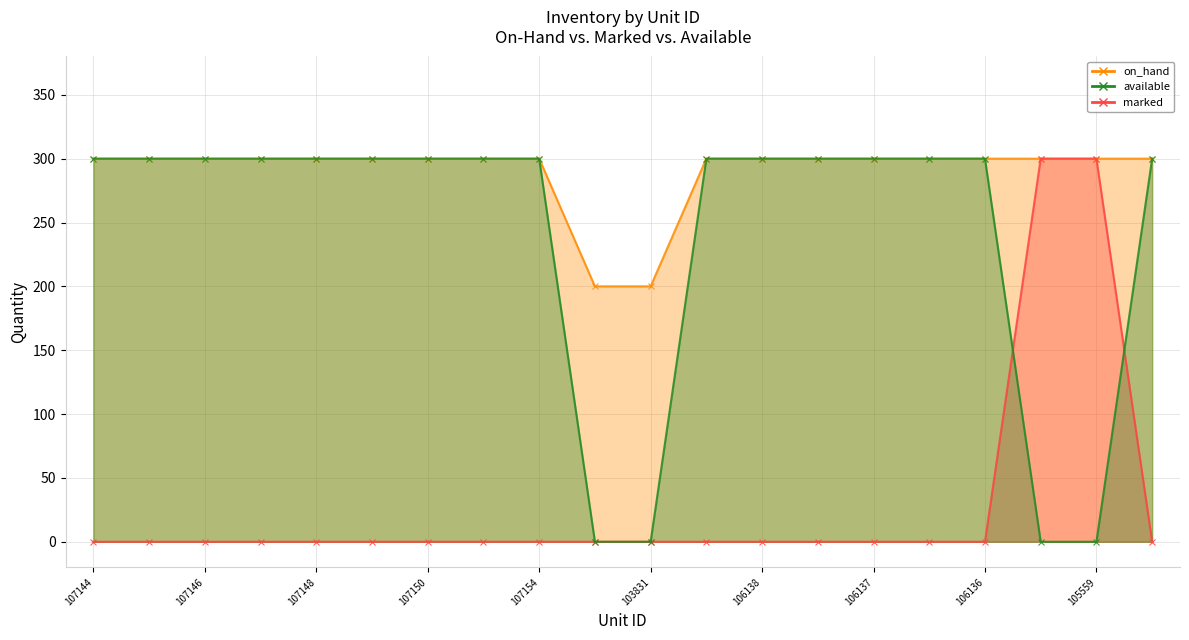

Which category has the highest value across all series?

107144